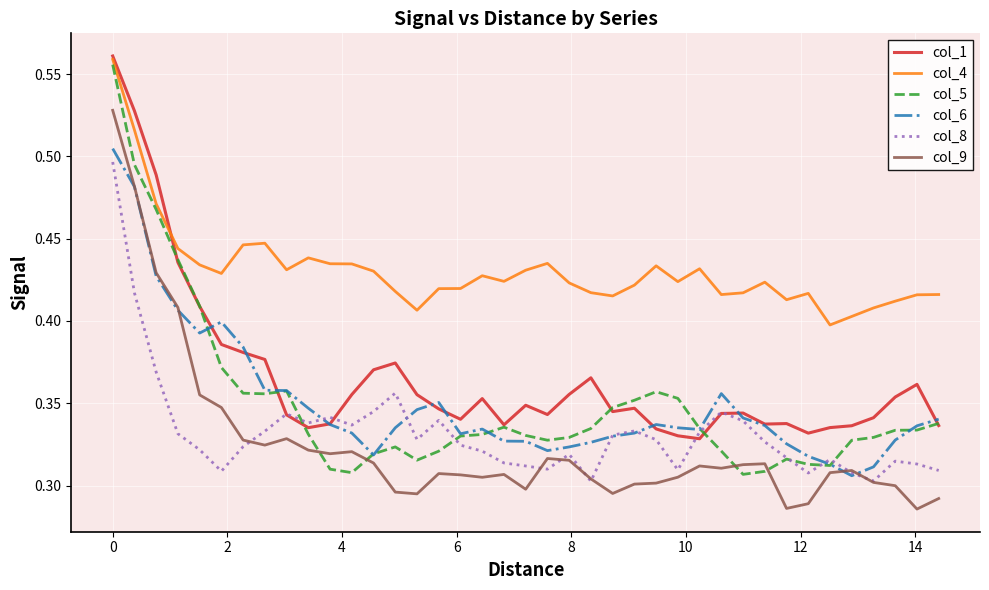

Which series has the largest total across all categories?

col_4